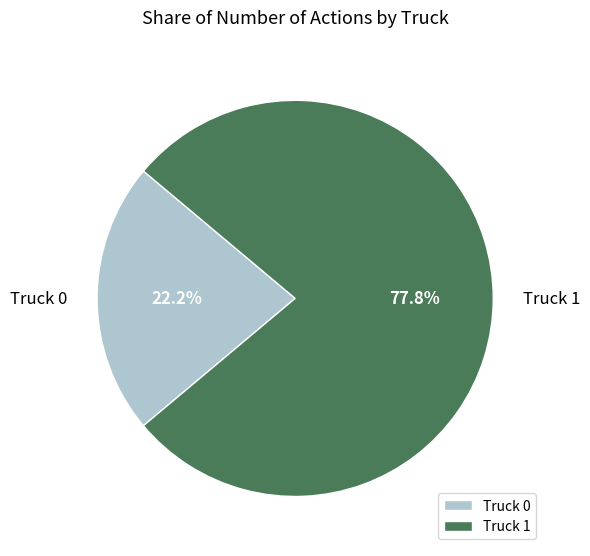

The Truck 0 slice represents 22% of the pie. True or false?

True